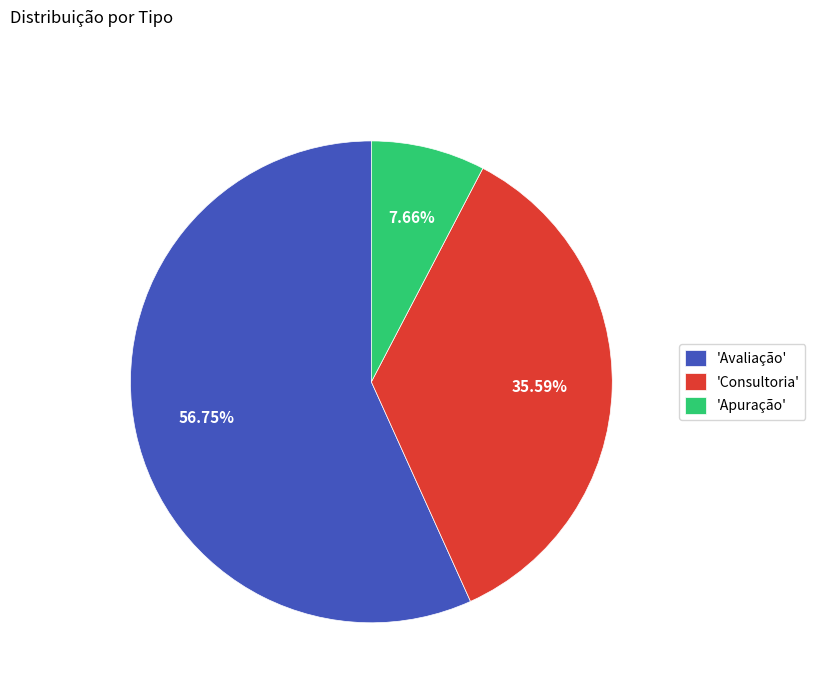

Rank the categories by value from lowest to highest.

'Apuração', 'Consultoria', 'Avaliação'